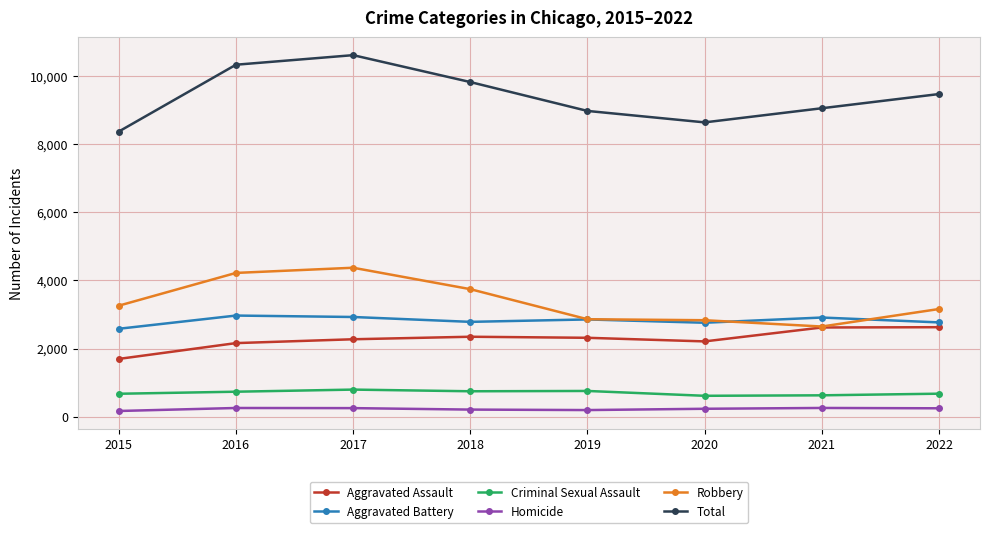

In Criminal Sexual Assault, how many points are lower than both neighbors (excluding endpoints)?

2